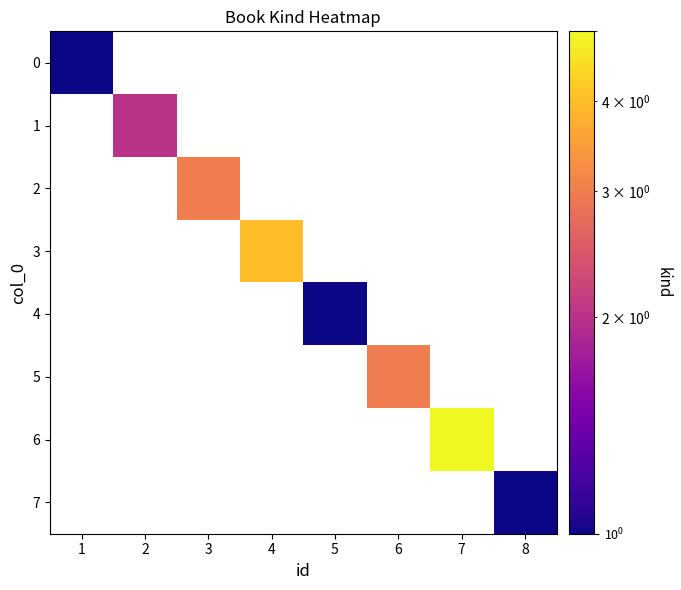

Is the value of 3 at 3 greater than the value of 6 at 2?

No